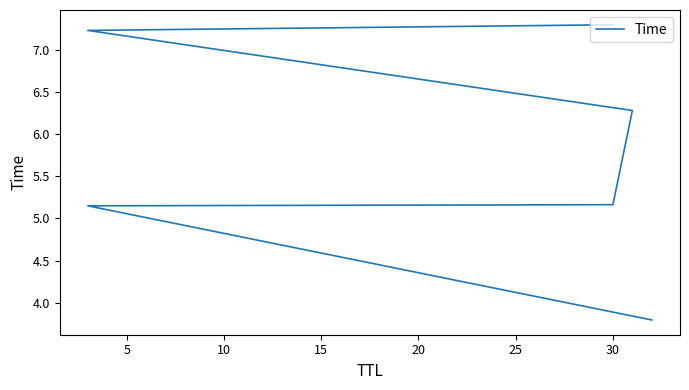

The value at 30 is 7.3. True or false?

True